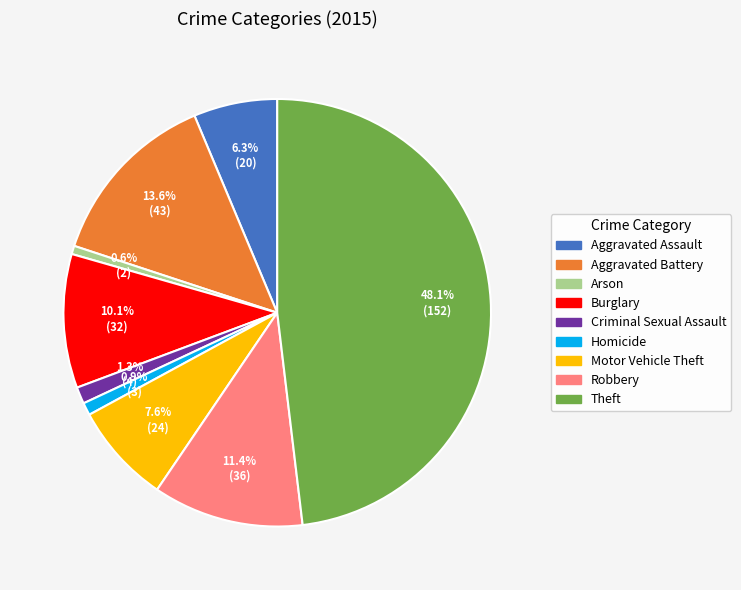

Count the number of slices in the pie.

9